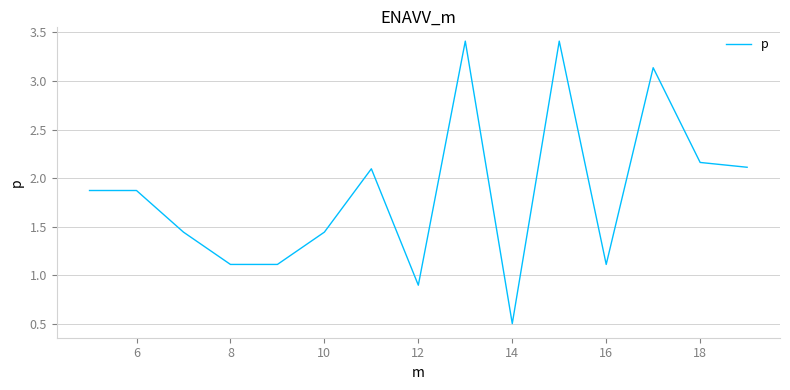

What is the minimum value shown in the chart?

0.5